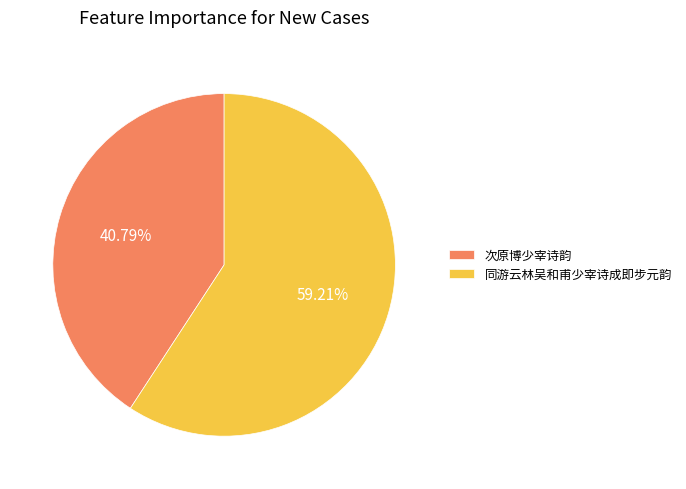

Is it true that 同游云林吴和甫少宰诗成即步元韵 is 59% of the pie?

True